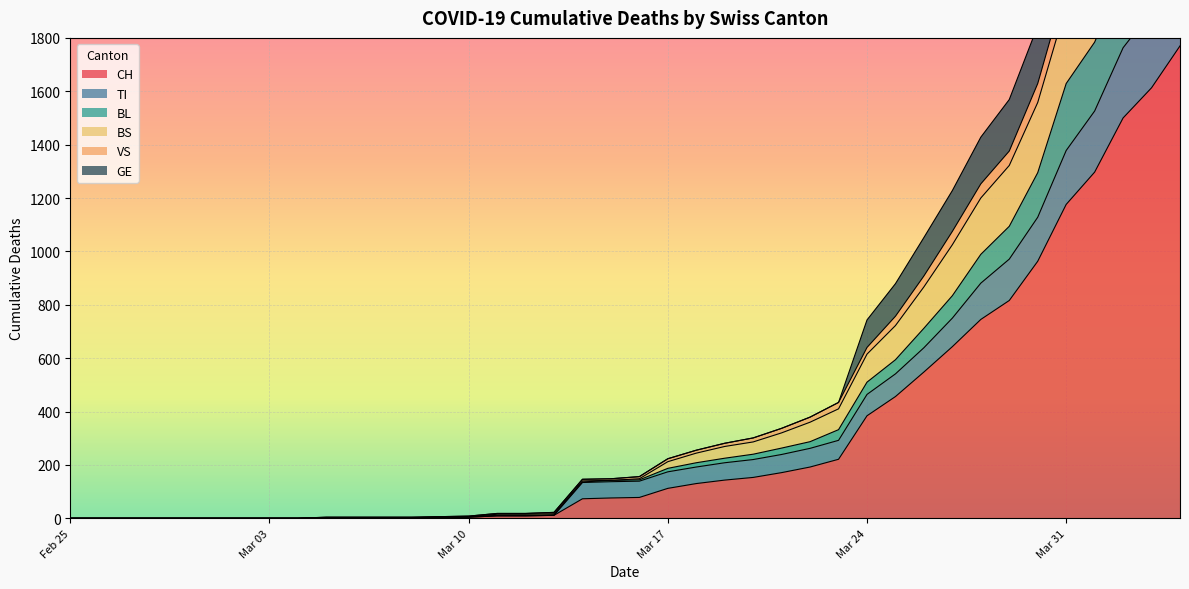

At how many categories does at least one series exceed 1459?

7